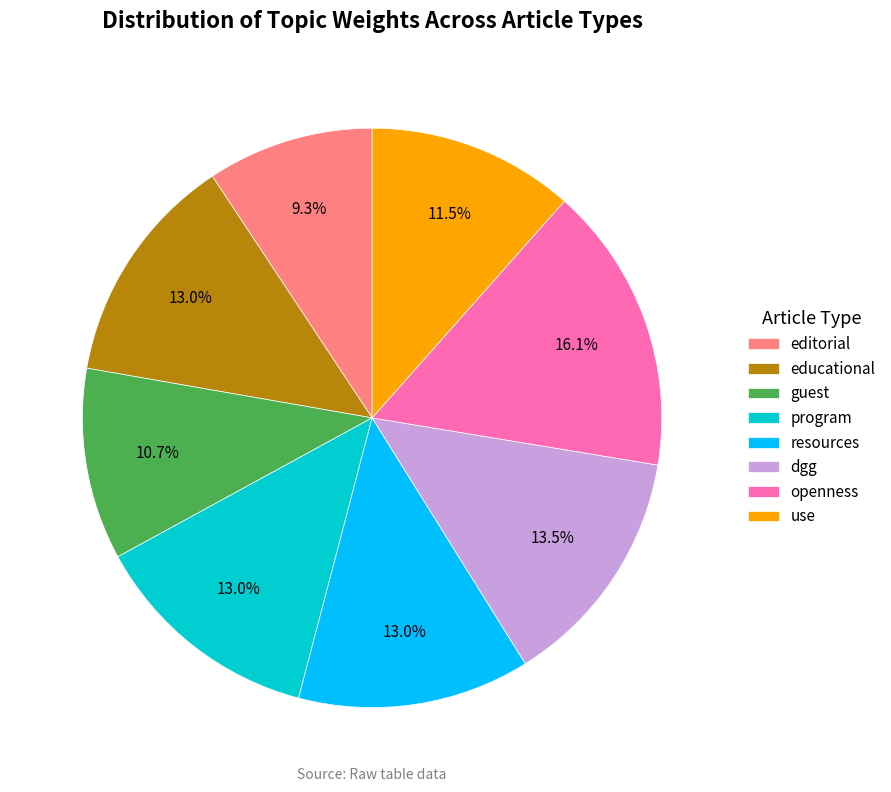

What percentage do use and editorial together represent?

20.8%